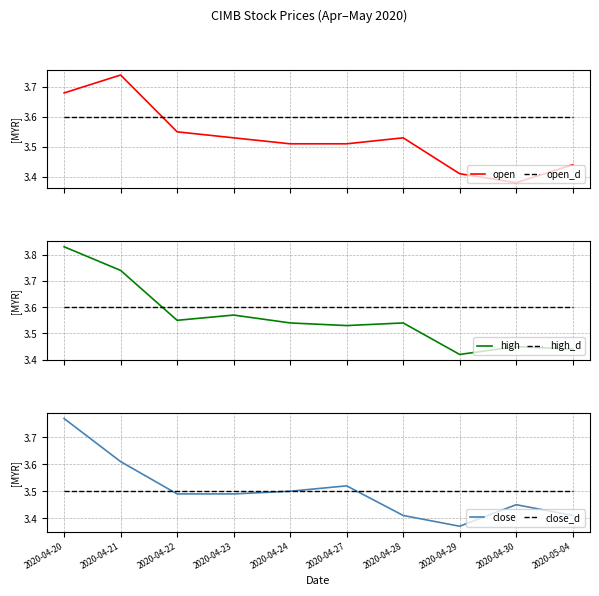

What is the approximate value of open at 2020-04-23?

3.5